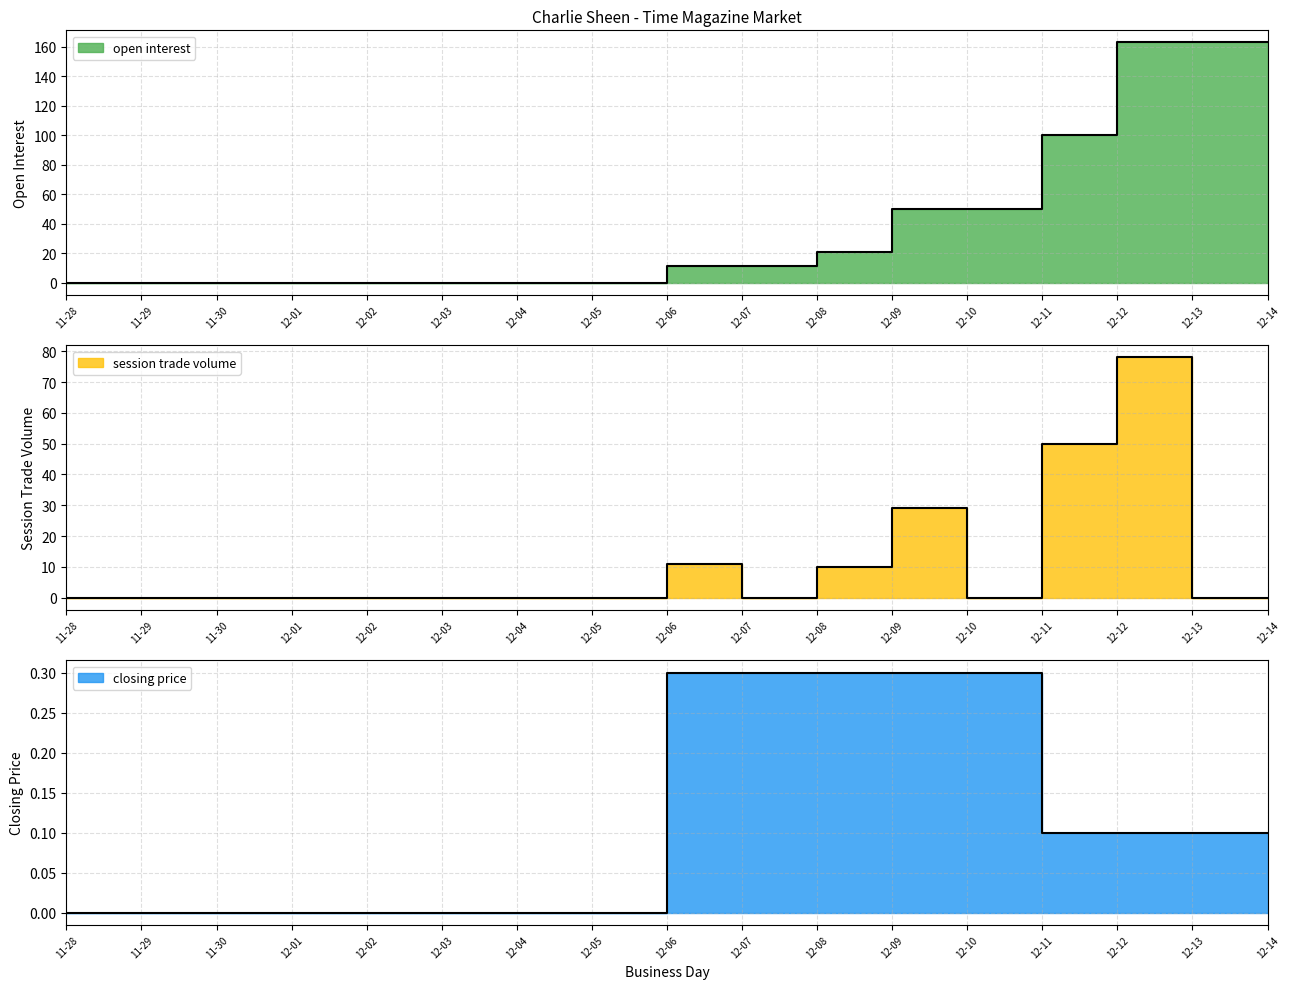

True or false: closing price has more than 1 points higher than both neighbors.

False